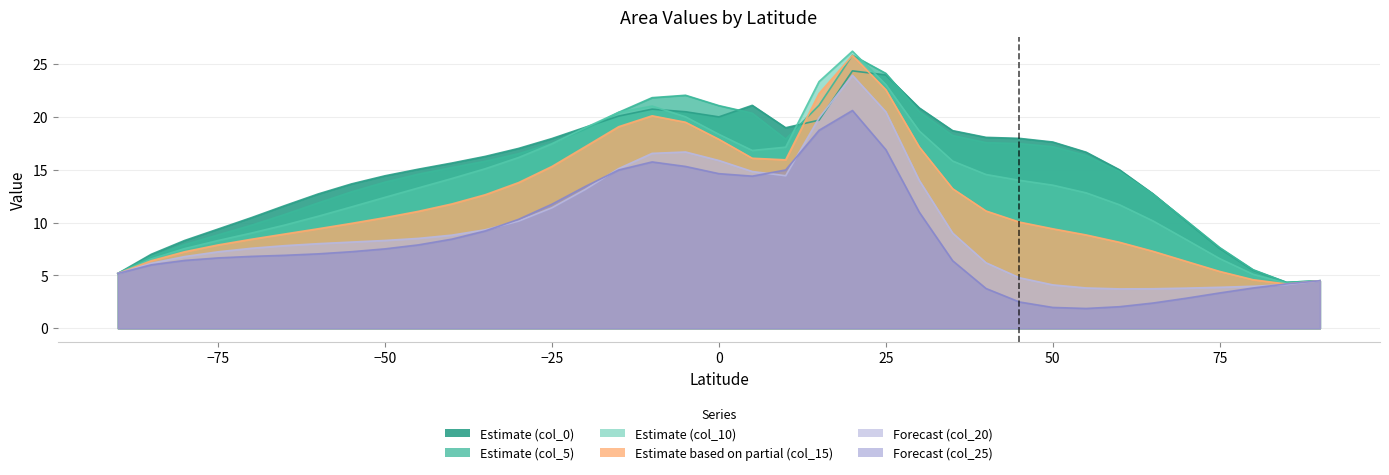

How many intersections are there between col_20 and col_0?

2